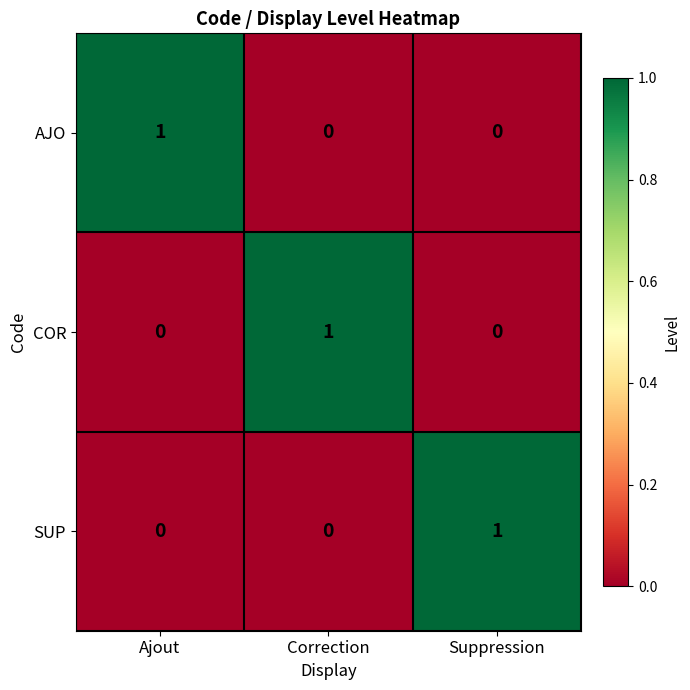

Reading right to left, what are all the values shown in this chart?

AJO: Suppression=0	Correction=0	Ajout=1
COR: Suppression=0	Correction=1	Ajout=0
SUP: Suppression=1	Correction=0	Ajout=0